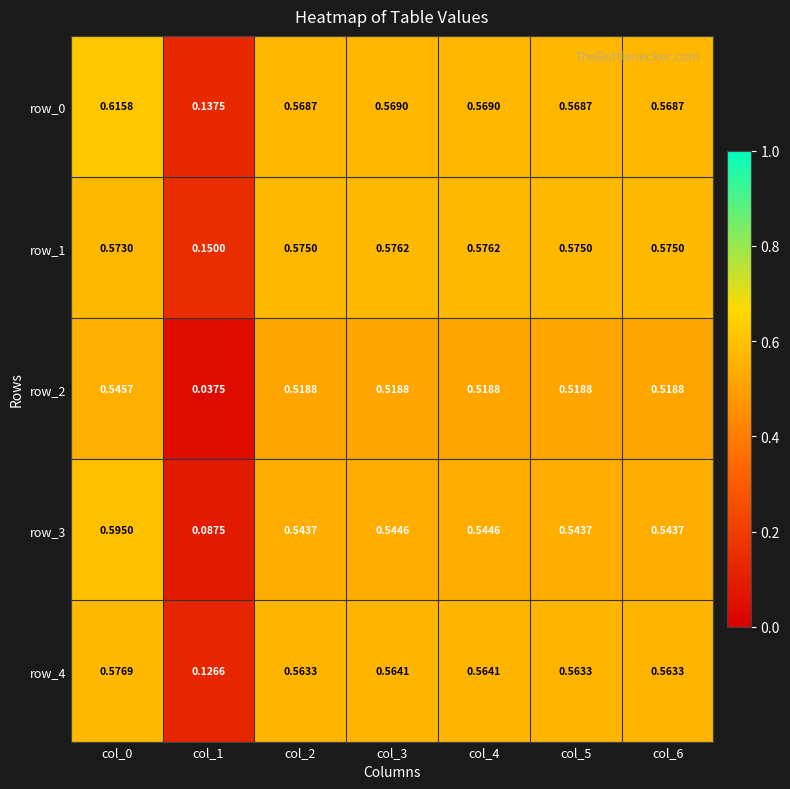

Is the value of row_2 at col_3 greater than the value of row_4 at col_1?

Yes